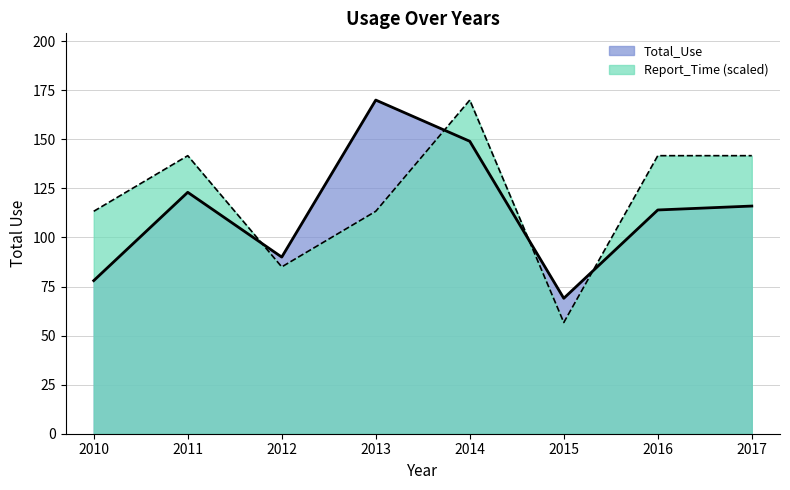

Is the value of Report_Time at 2017 greater than the value of Total_Use at 2011?

Yes